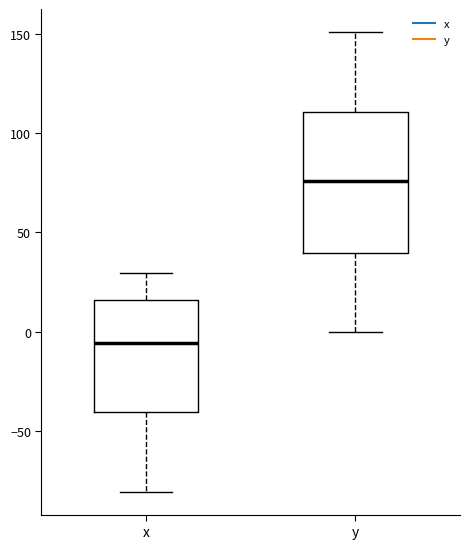

Reading left to right, read every box against the y-axis: the position of its median line, the range the box covers, and the ends of its whiskers. The values are not printed on the chart, so give them approximately, as read against the axis.

x: median -5, box -40 to 15, whiskers -80 to 30
y: median 75, box 40 to 110, whiskers 0 to 150